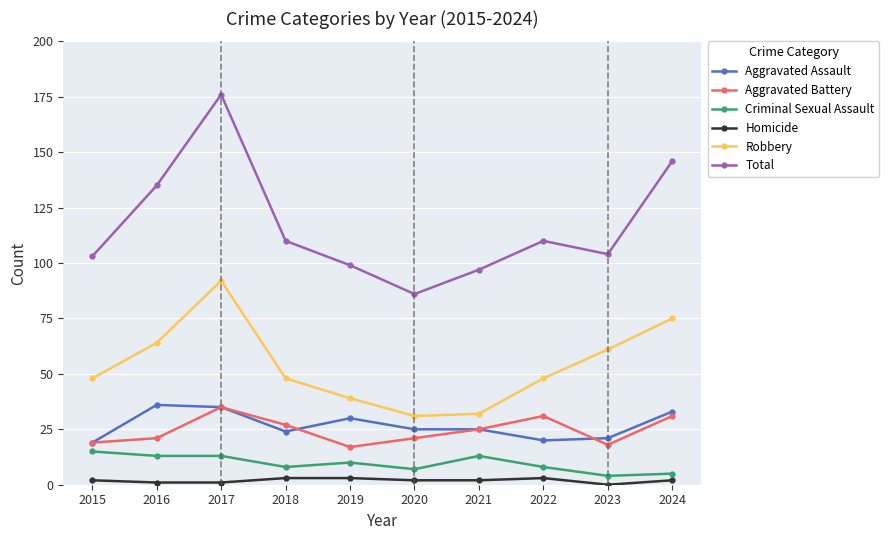

What is the value of the Criminal Sexual Assault point at the 9th from the left?

4